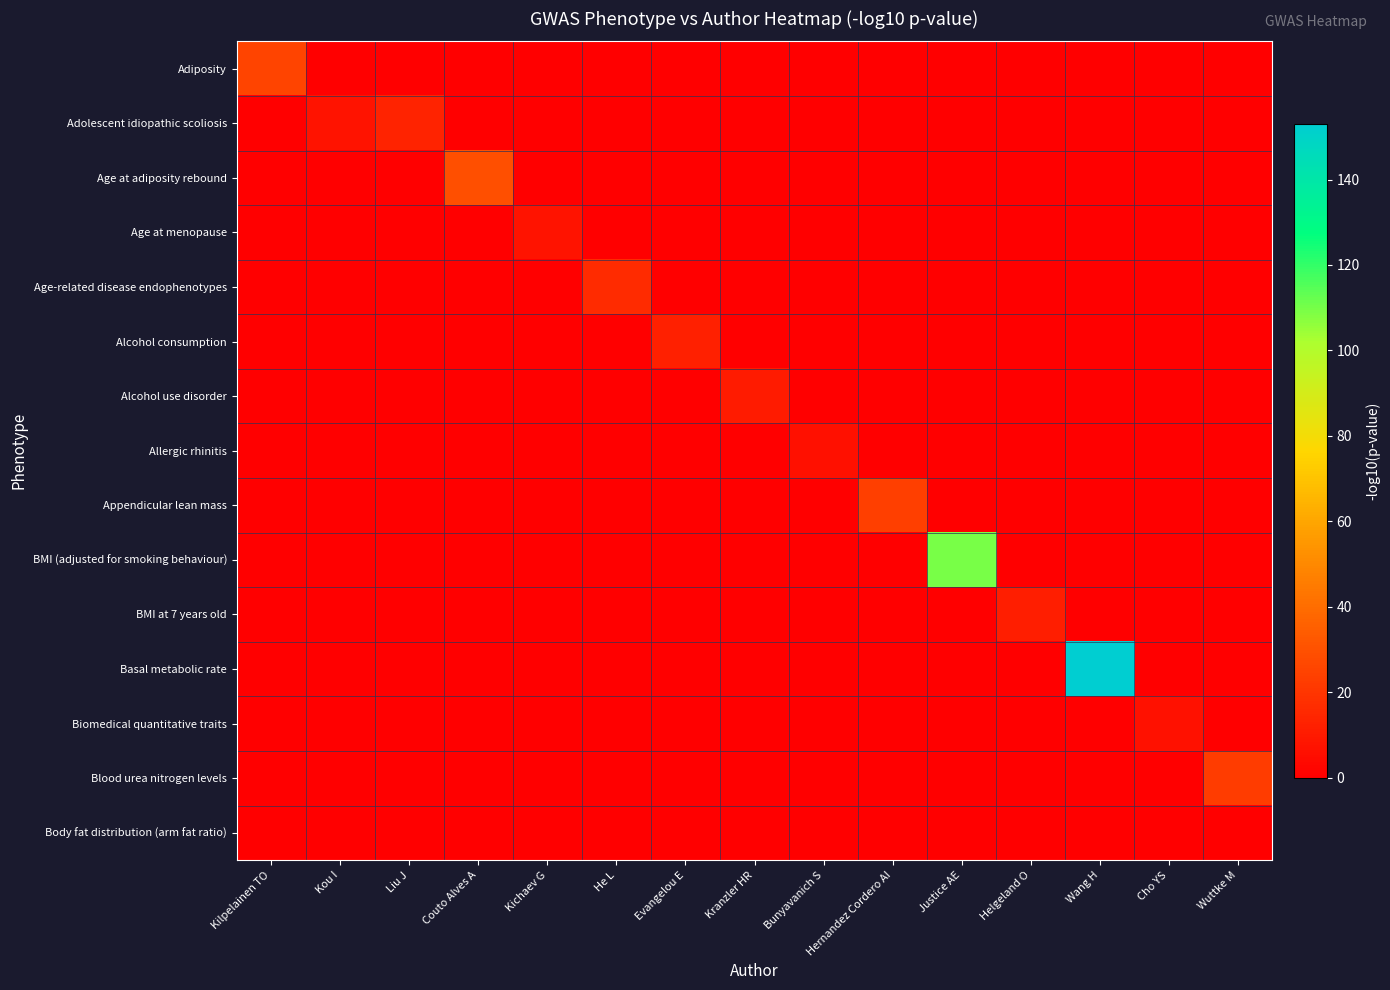

How many data points does each series have?

15